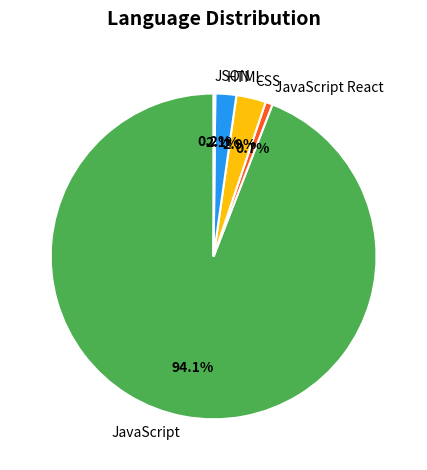

To the nearest percent, what is the difference between the largest and smallest slice percentages?

94%